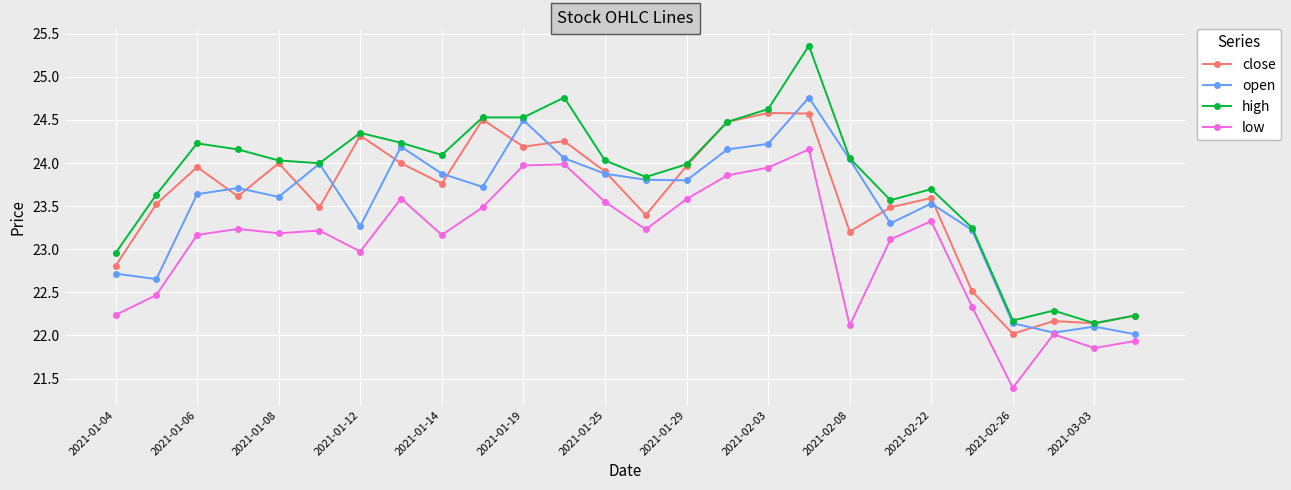

What is the greatest value displayed?

25.4